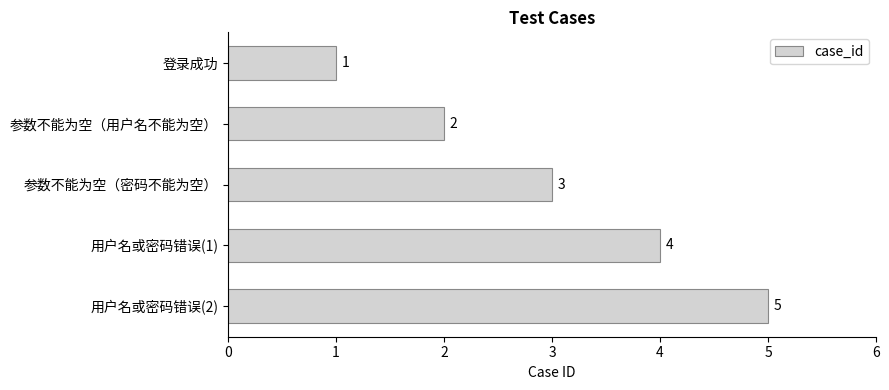

At which label is the value closest to 3?

参数不能为空（密码不能为空）